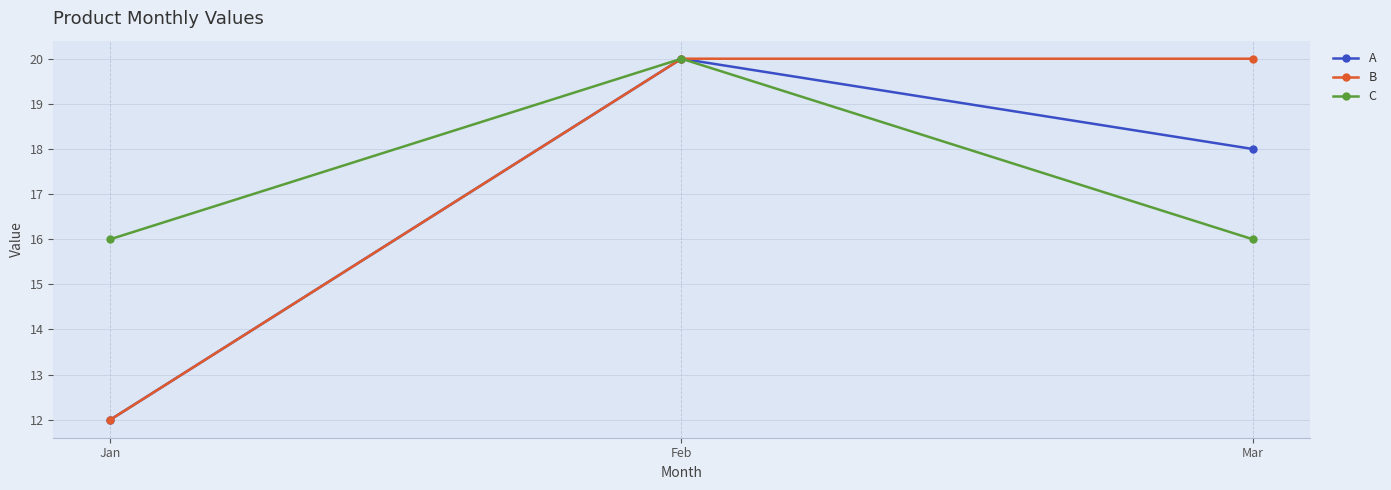

Does the chart display data point markers on the line(s)?

Yes